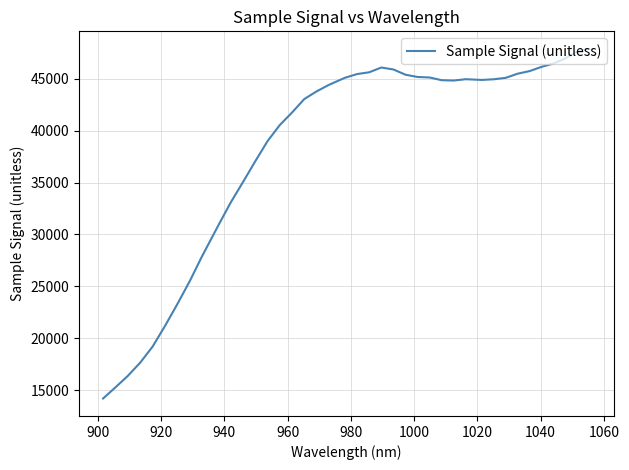

What is the minimum value shown in the chart?

14188